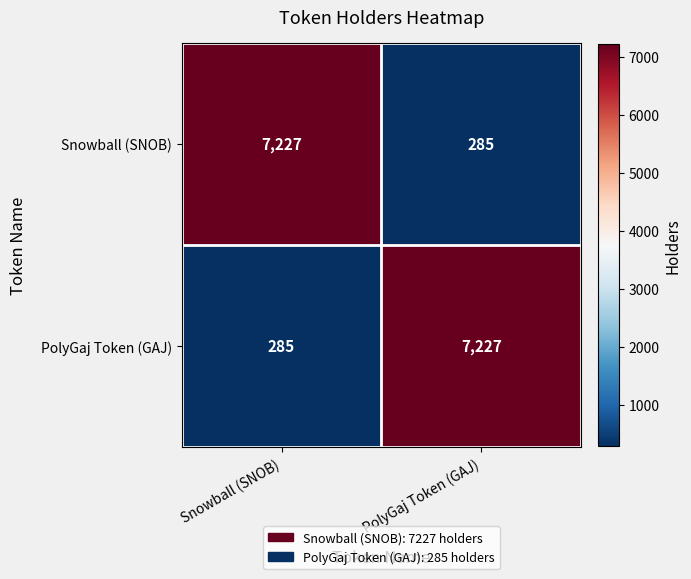

Where is PolyGaj Token (GAJ) nearest to the value 3756?

Snowball (SNOB)